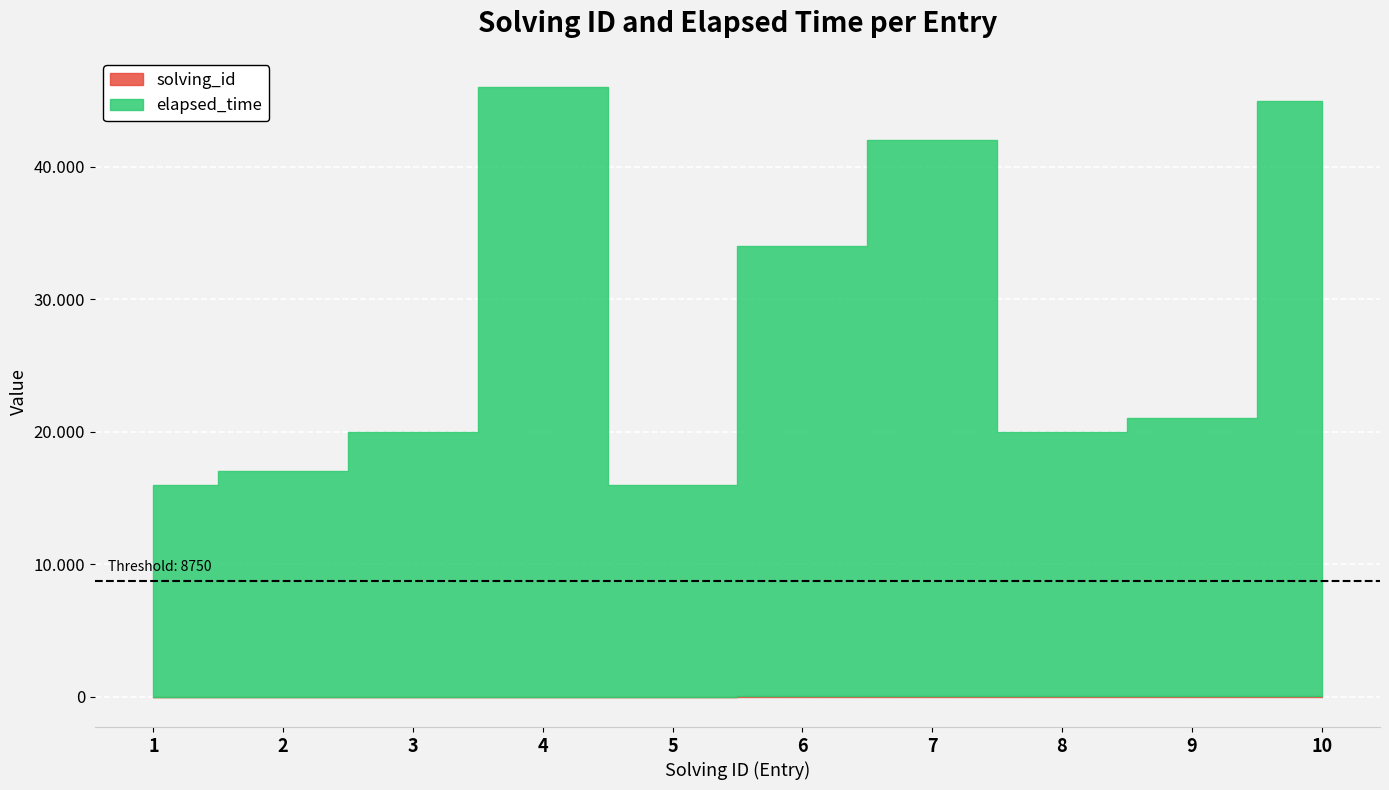

Which series has the largest range (max minus min)?

elapsed_time